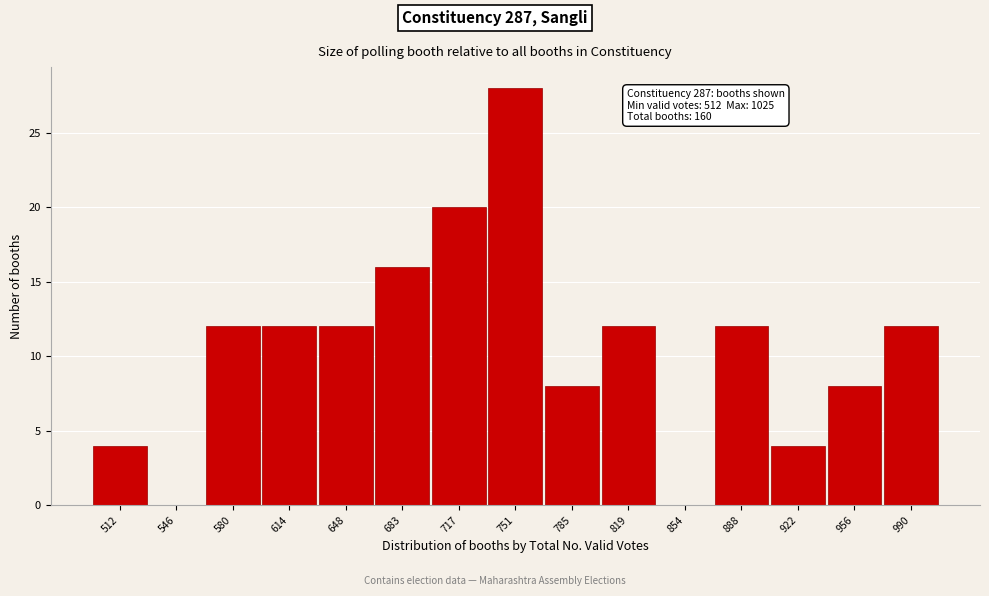

Reading right to left, what are all the values shown in this chart?

990=12	956=8	922=4	888=12	854=0	819=12	785=8	751=28	717=20	683=16	648=12	614=12	580=12	546=0	512=4